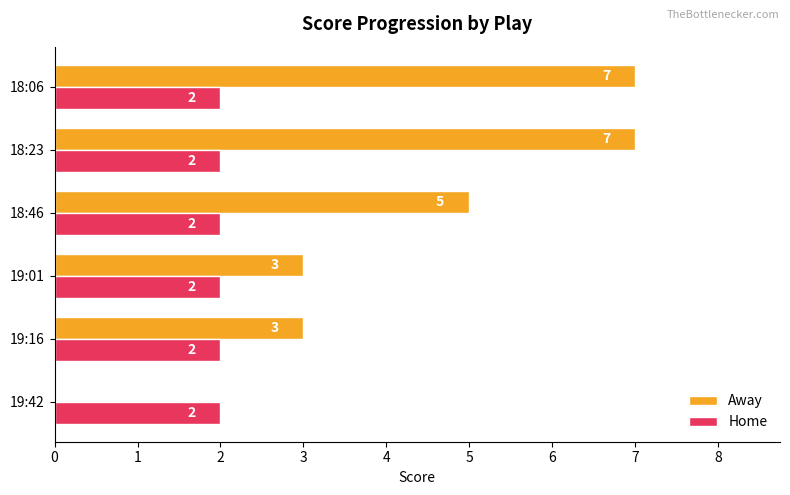

What value does the Away series have at 18:23?

7